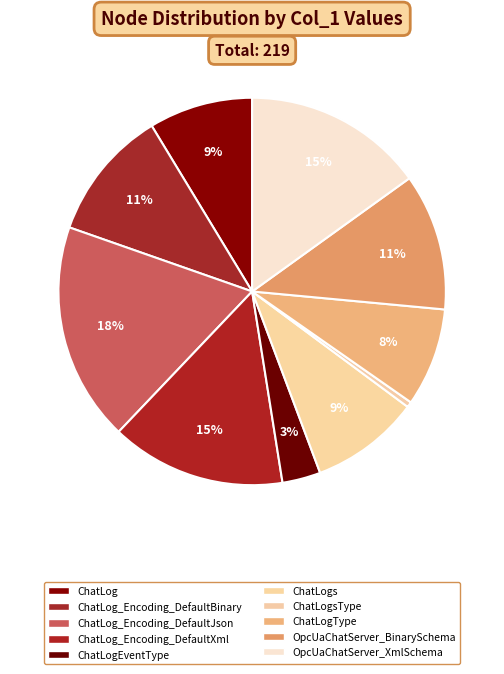

Is there any slice that represents more than half of the pie?

No